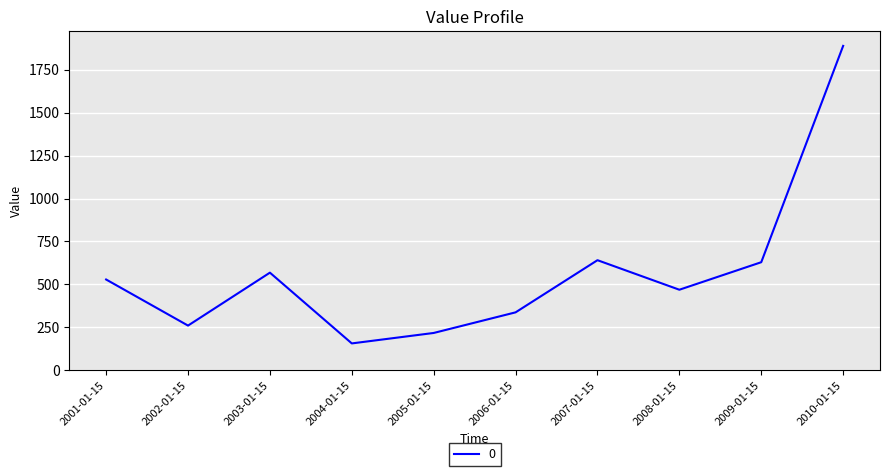

Is this an area chart (filled region under the line)?

No